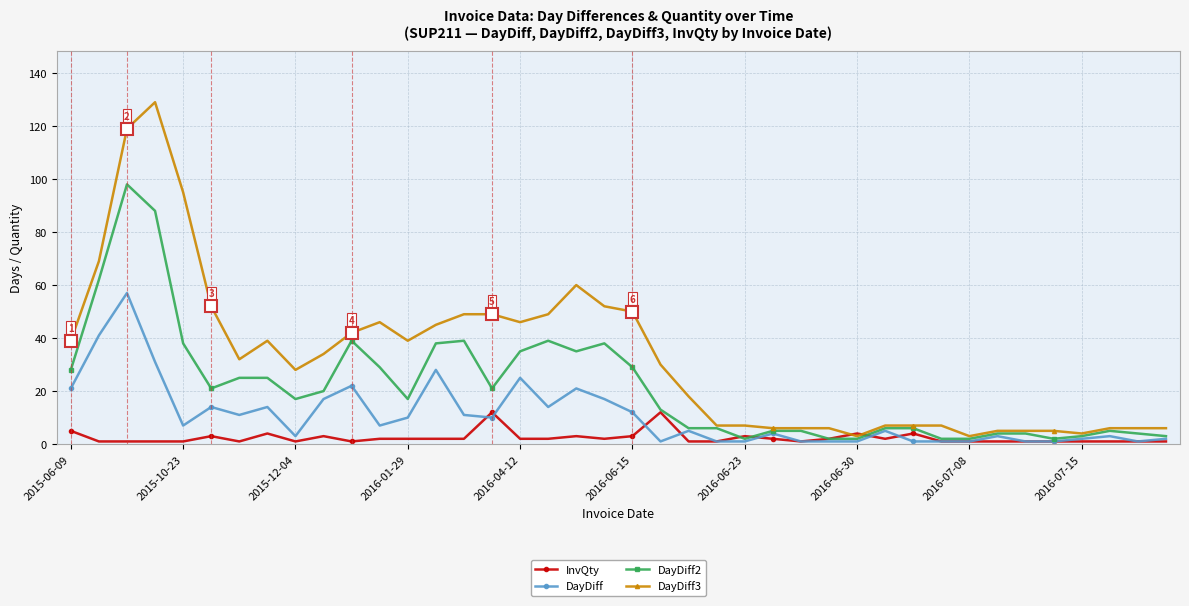

List the series in order of their overall mean, highest first.

DayDiff3, DayDiff2, DayDiff, InvQty